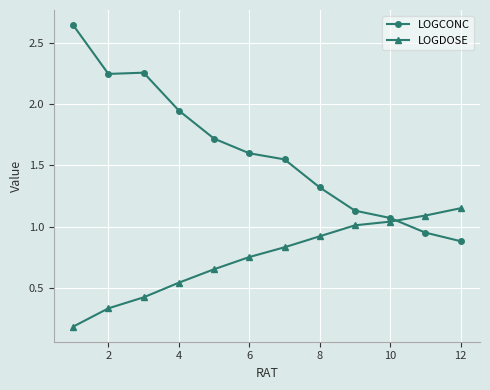

Rank the series by their maximum value, from highest to lowest.

LOGCONC, LOGDOSE